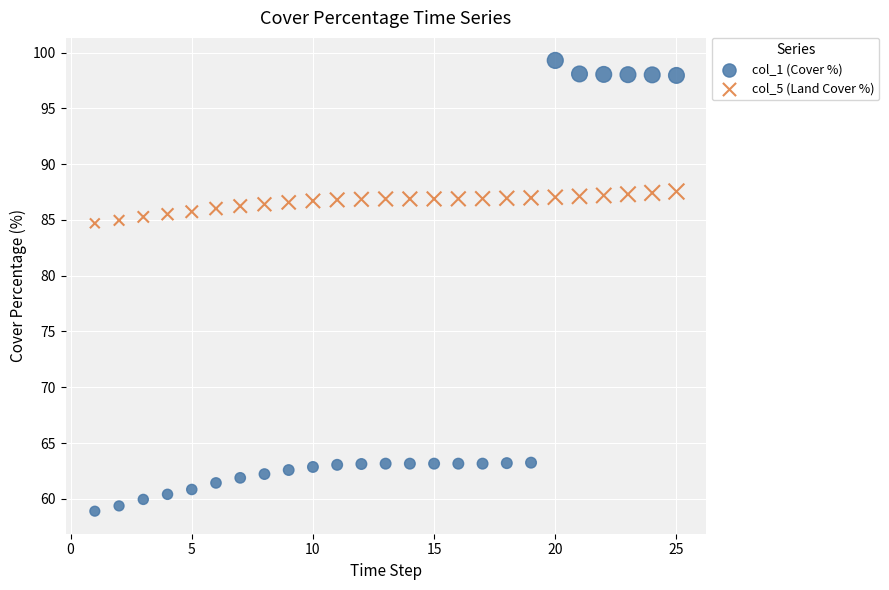

Which series contains the highest Y value?

col_1 (Cover %)